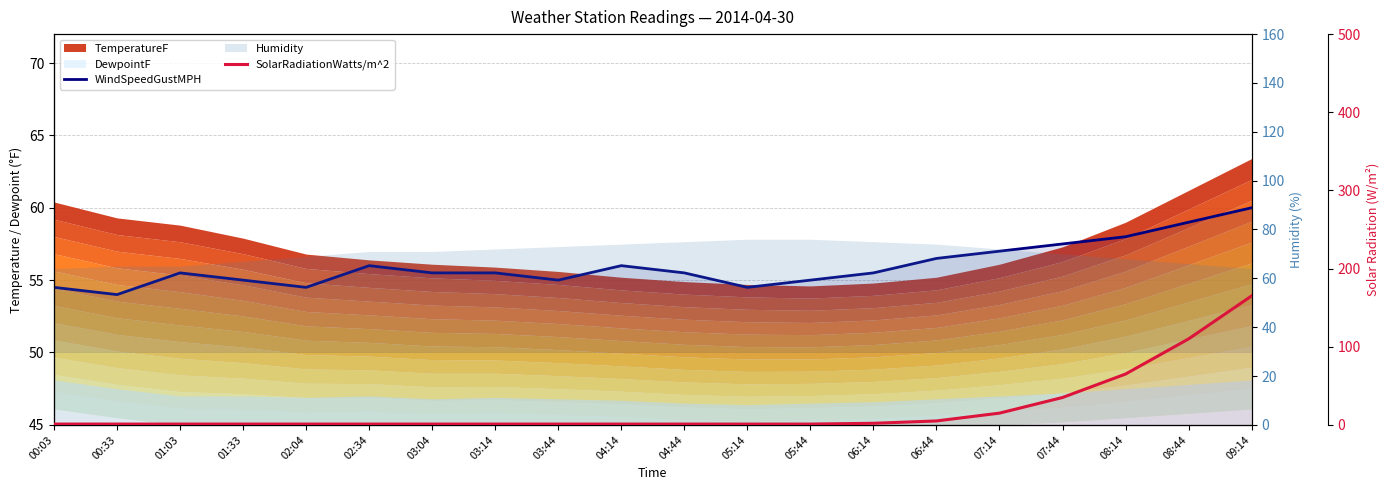

How many lines are shown in the chart?

2